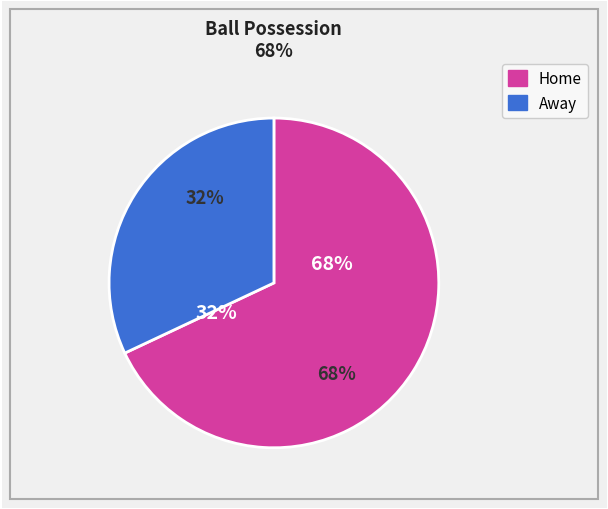

Approximately how many times larger is the value at Away (32%) compared to Home (68%)?

0.5